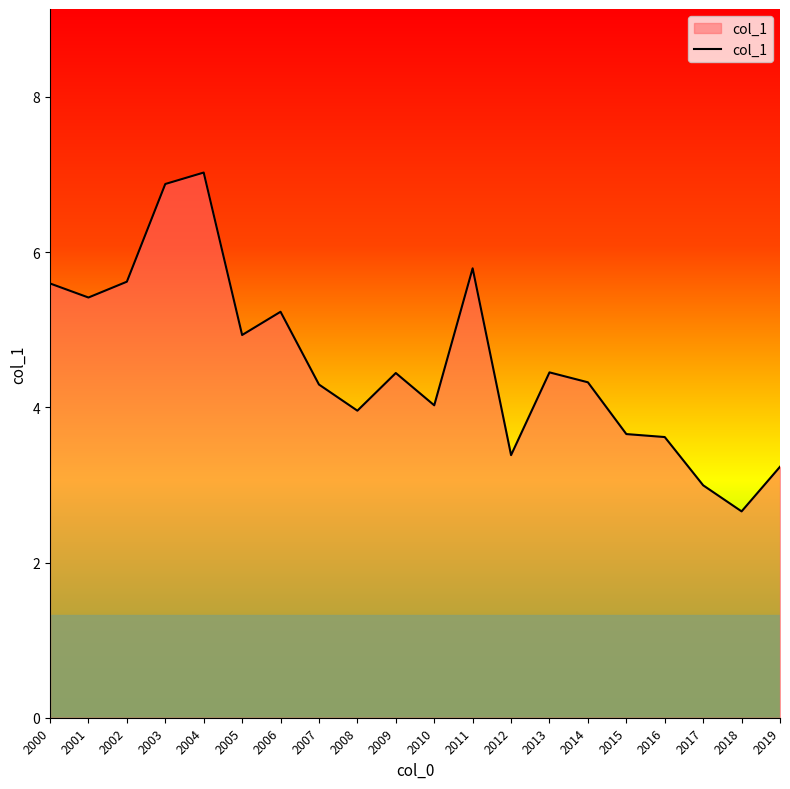

At which label does the data first exceed 4?

2000